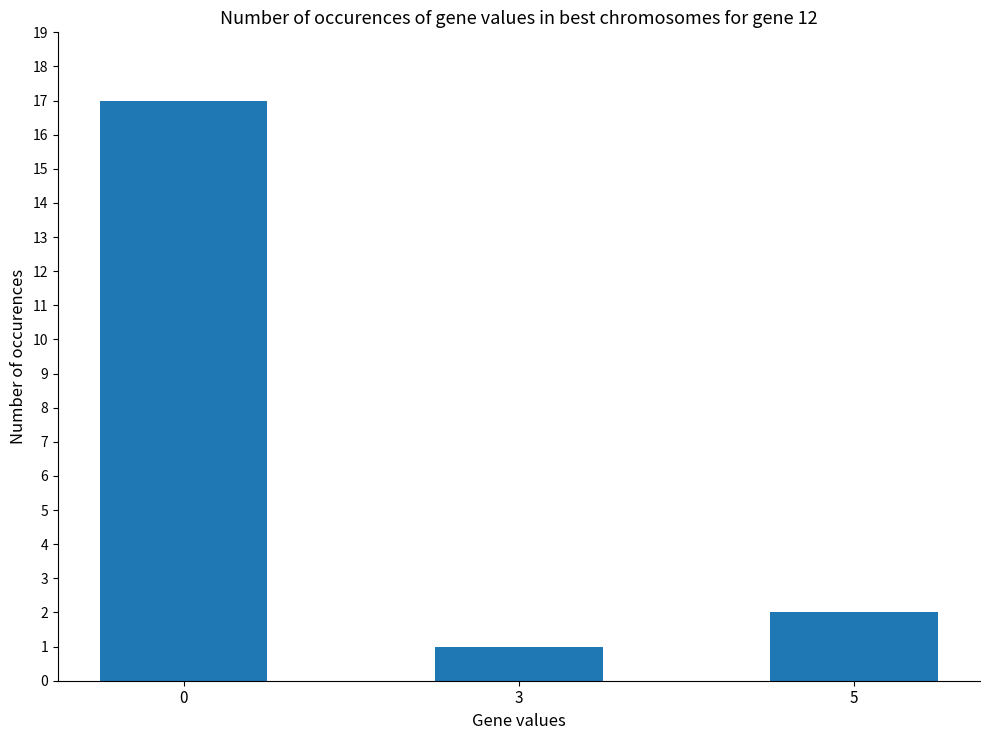

Are the bars horizontal?

No